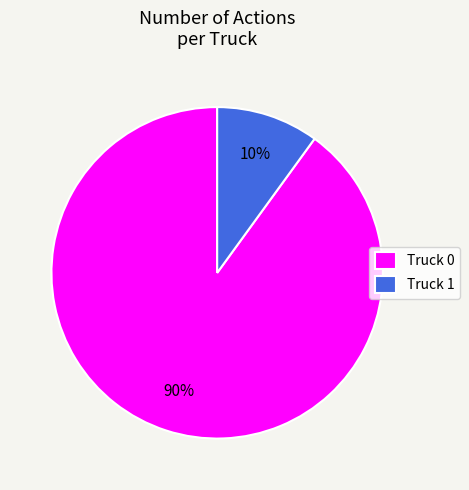

How many slices are in this pie chart?

2